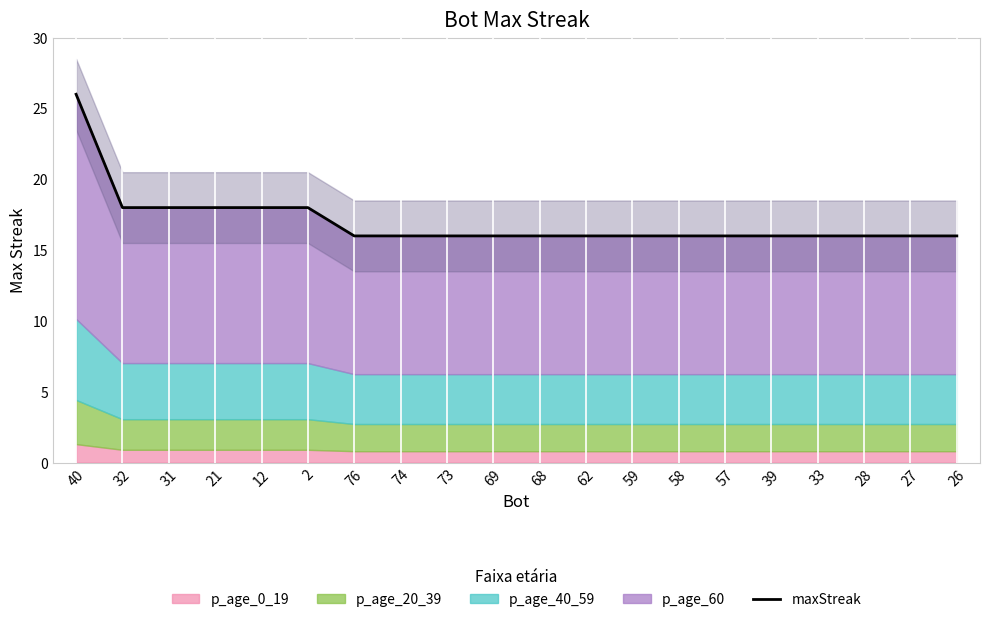

True or false: the data shows 18 at 12.

True